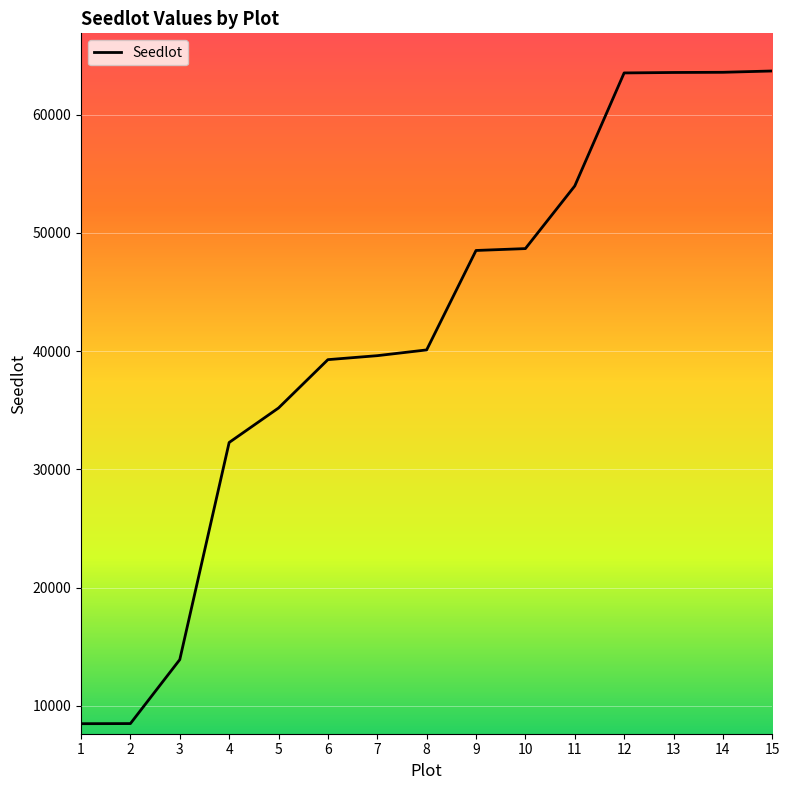

What is the average value?

41529